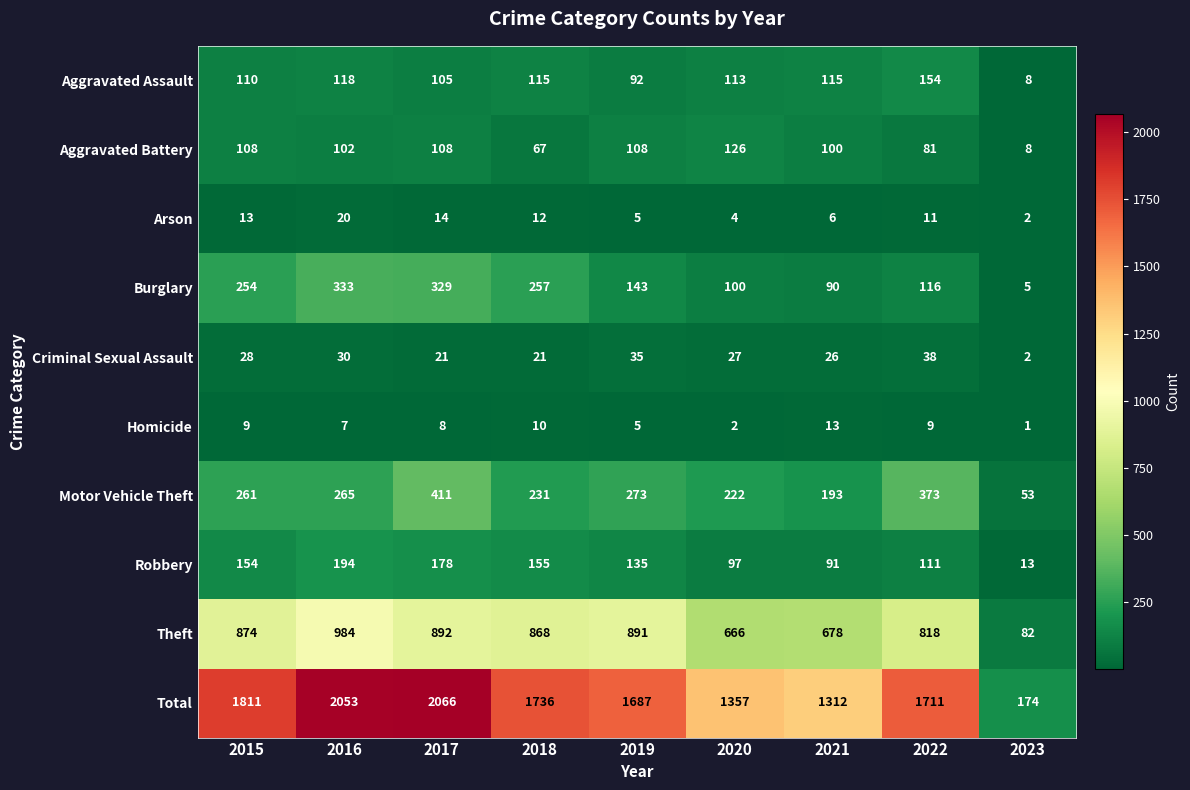

Count the number of categories in the chart.

9